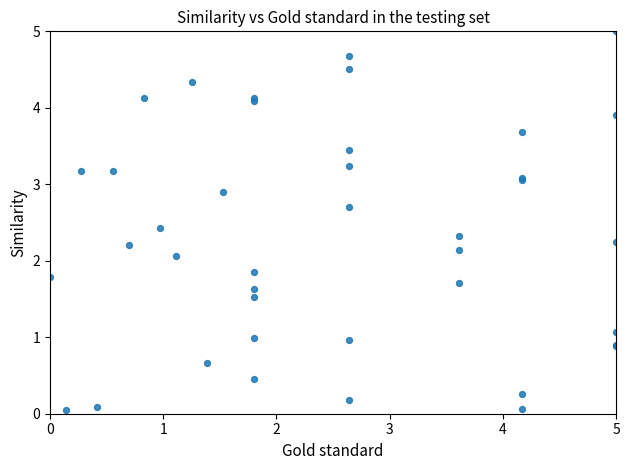

What Y value in the scatter plot is closest to 2?

2.1